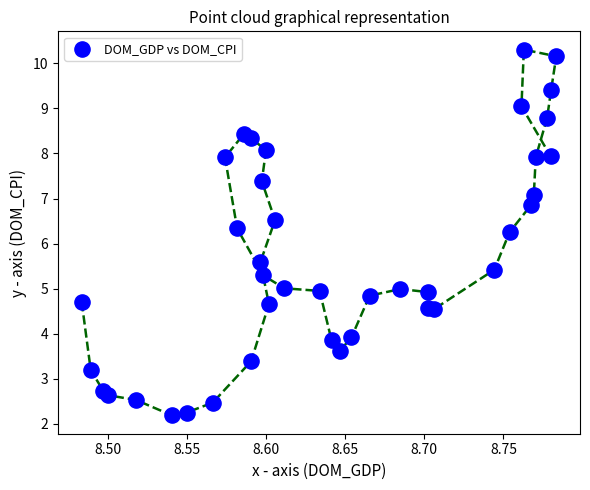

What is the range of X values (max minus min)?

0.3